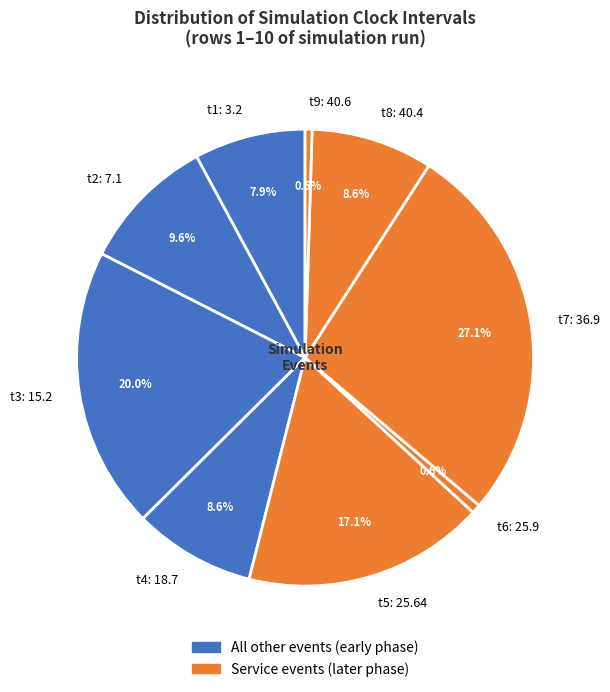

Which slice is the largest?

t7: 36.9